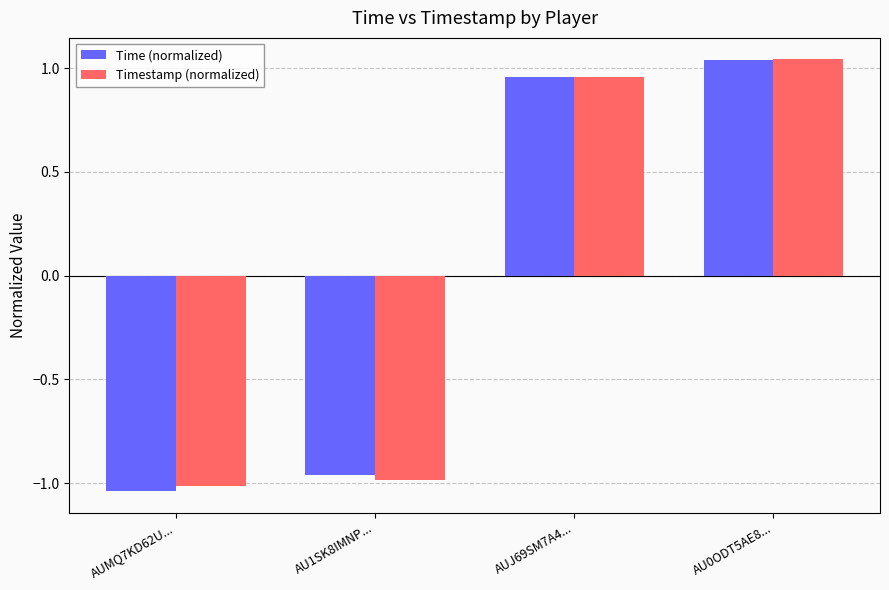

Which series has the widest spread of values?

Time (normalized)